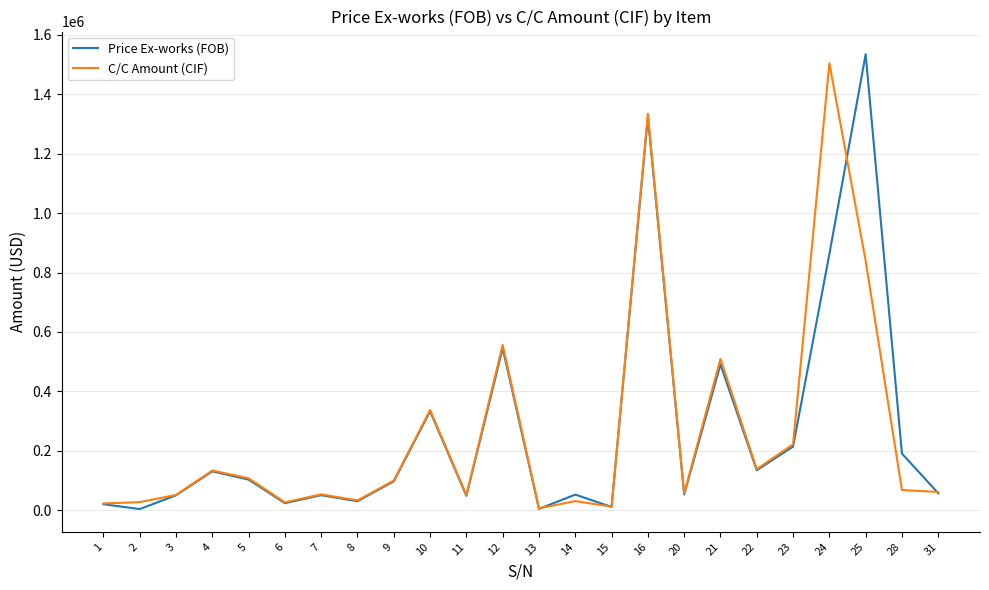

At which category is the sum across all series the highest?

16